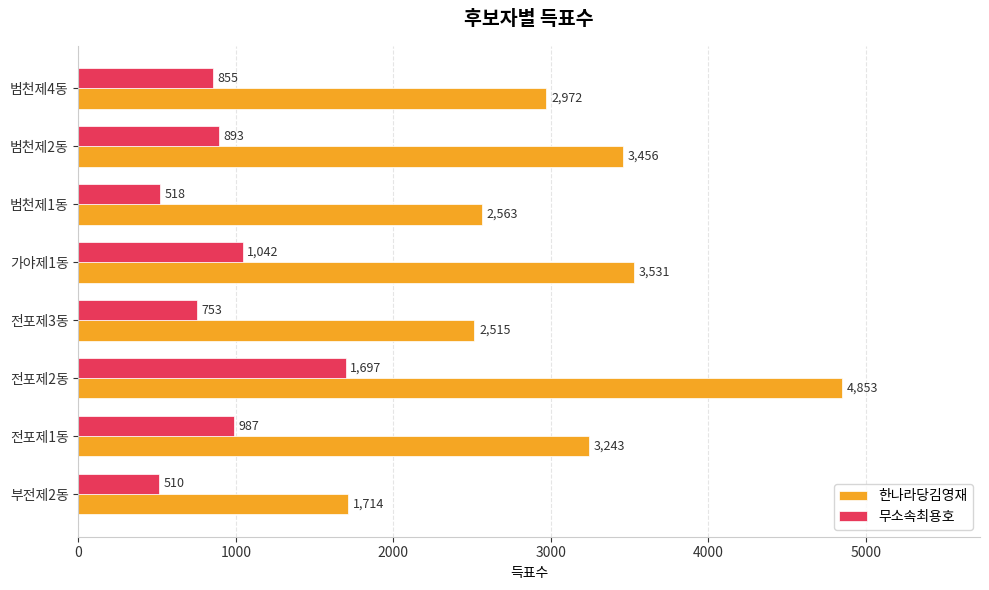

How many values in the 한나라당김영재 series are below 3243?

4